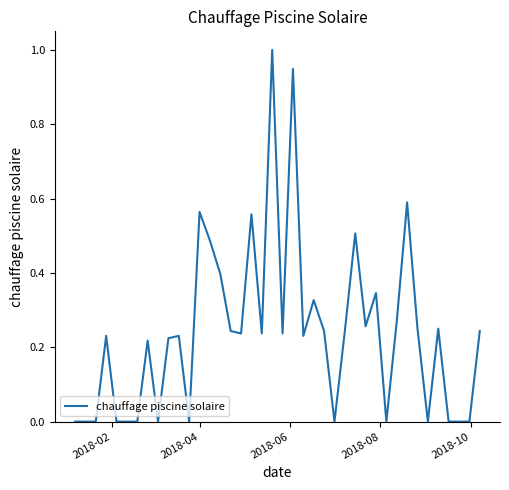

How many lines are shown in the chart?

1